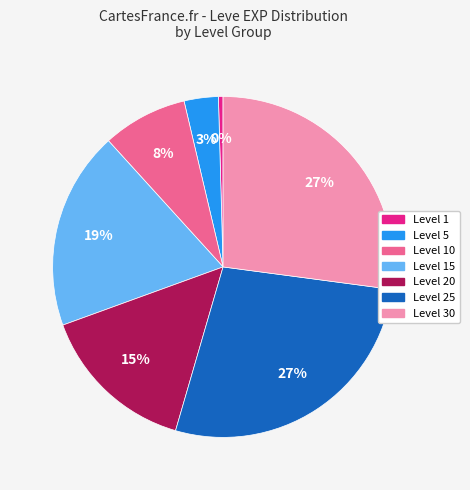

Is there a majority slice in this chart?

No